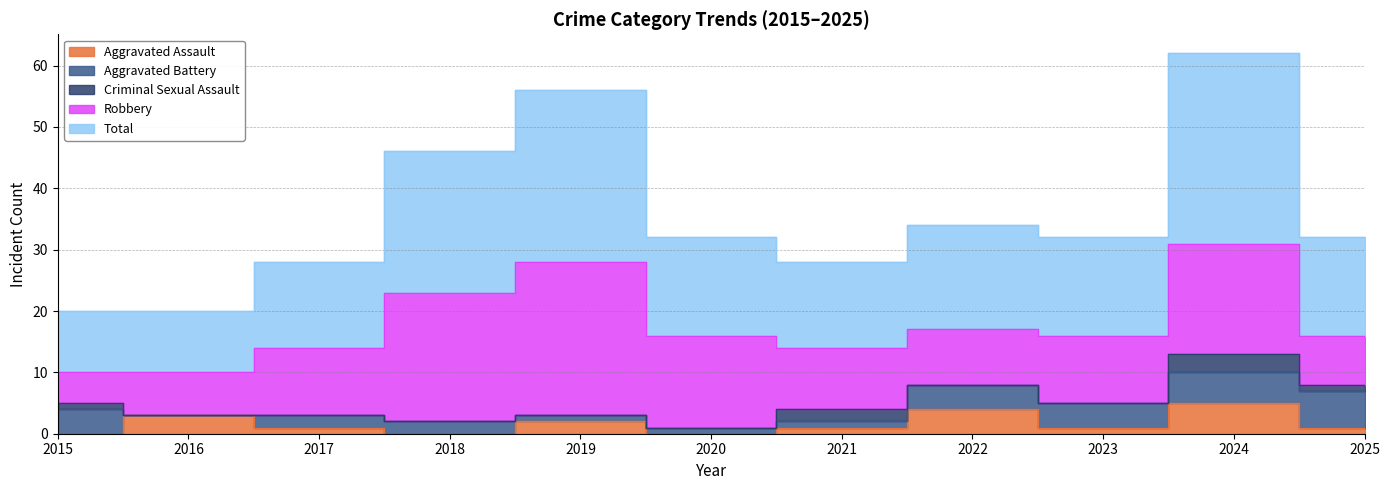

Between 2023 and 2025, which series saw the biggest shift?

Robbery